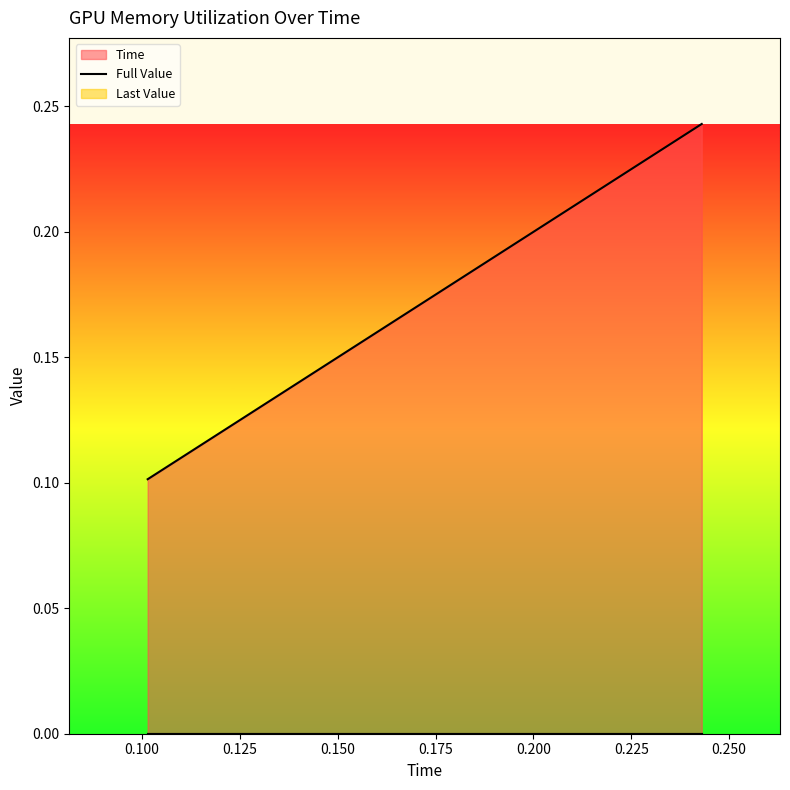

Rank the series at 0 from lowest to highest value.

Full Value, Last Value, Time